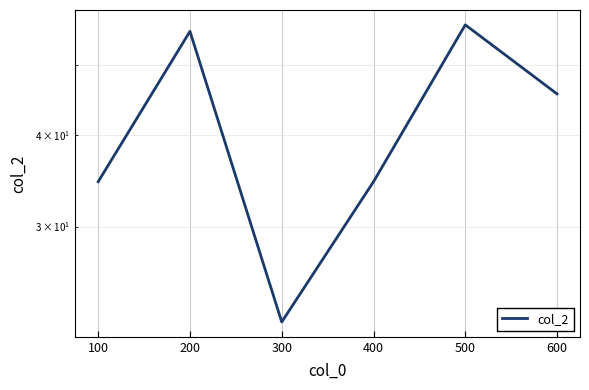

Reading left to right, list all the values displayed in this chart.

34.6	55.5	22.2	34.6	56.7	45.6